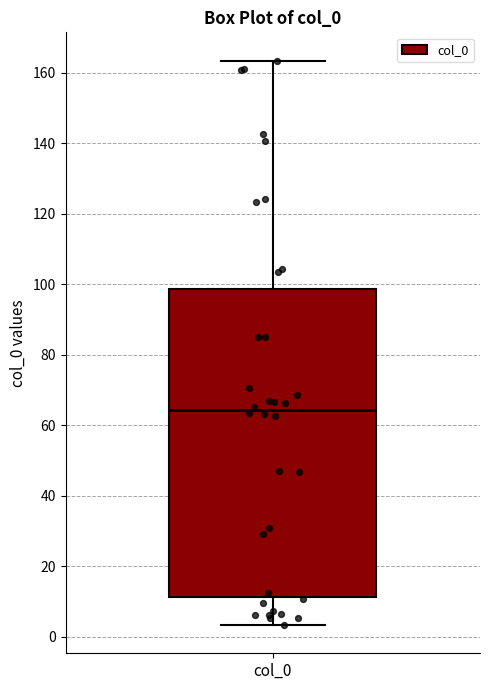

Transcribe this box plot: give where the median line is, the range the box spans, and where the two whiskers end, as read against the y-axis. The values are not printed on the chart, so give them approximately, as read against the axis.

median 64, box 12 to 98, whiskers 4 to 164